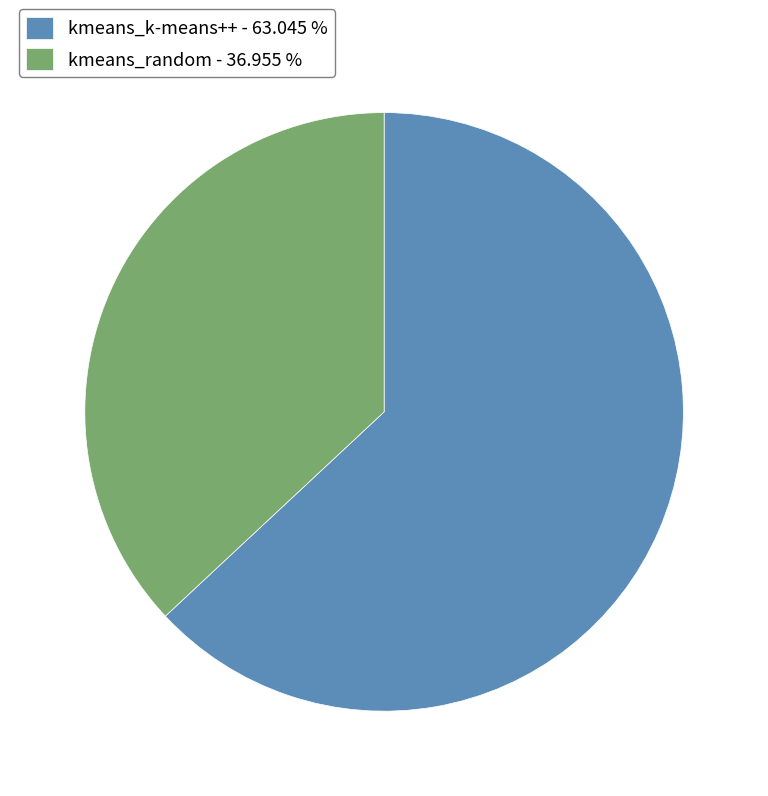

How many slices are in this pie chart?

2